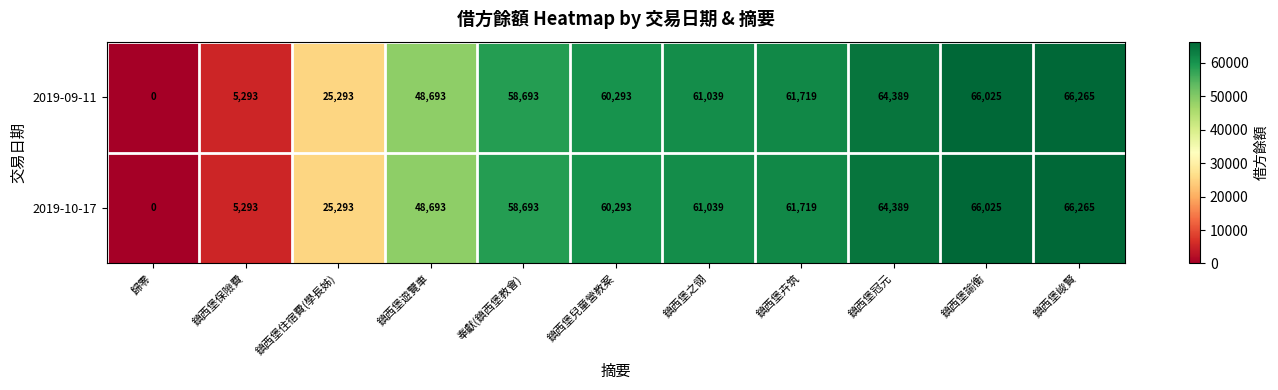

Is the value of 2019-09-11 at 鎮西堡兒童營教案 greater than the value of 2019-10-17 at 鎮西堡冠元?

No